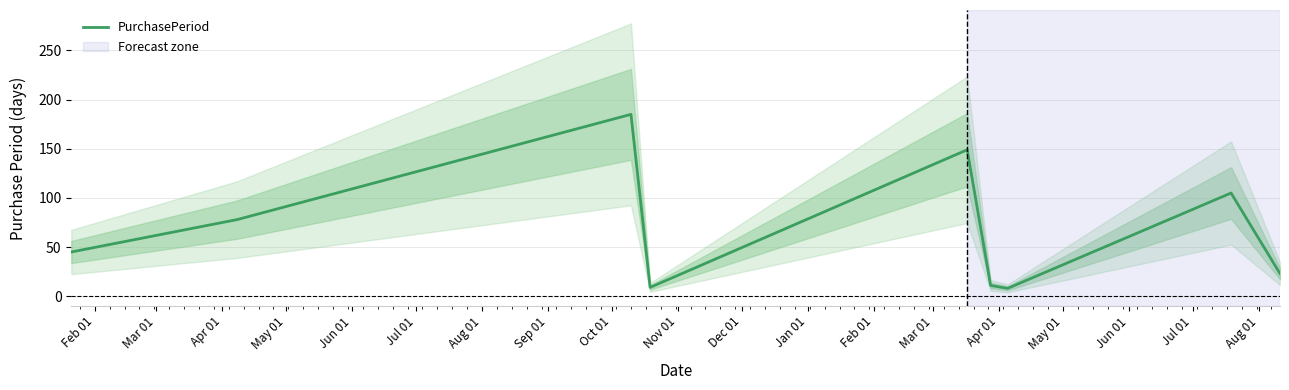

Reading left to right, transcribe all the data shown in this chart.

45	78	185	9	149	11	8	105	23